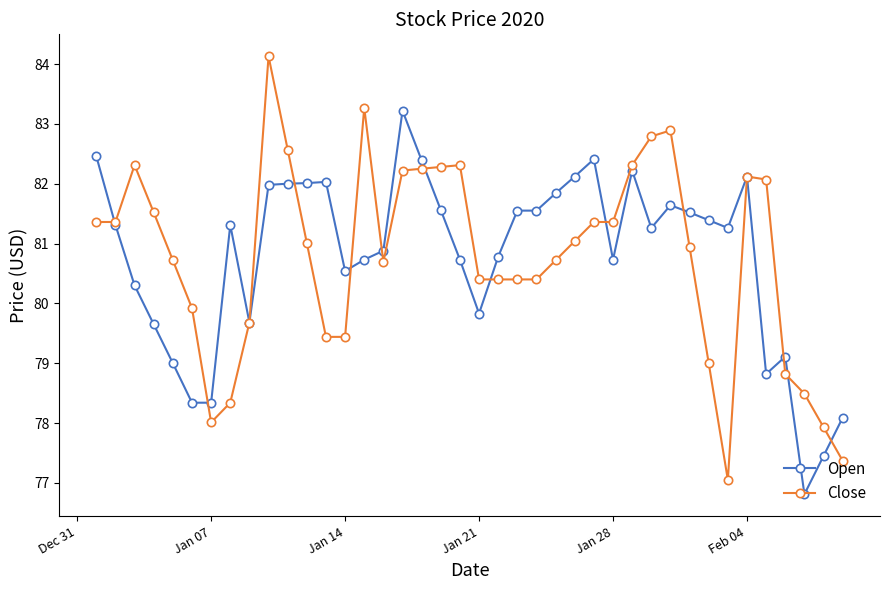

How many data points does each series have?

40